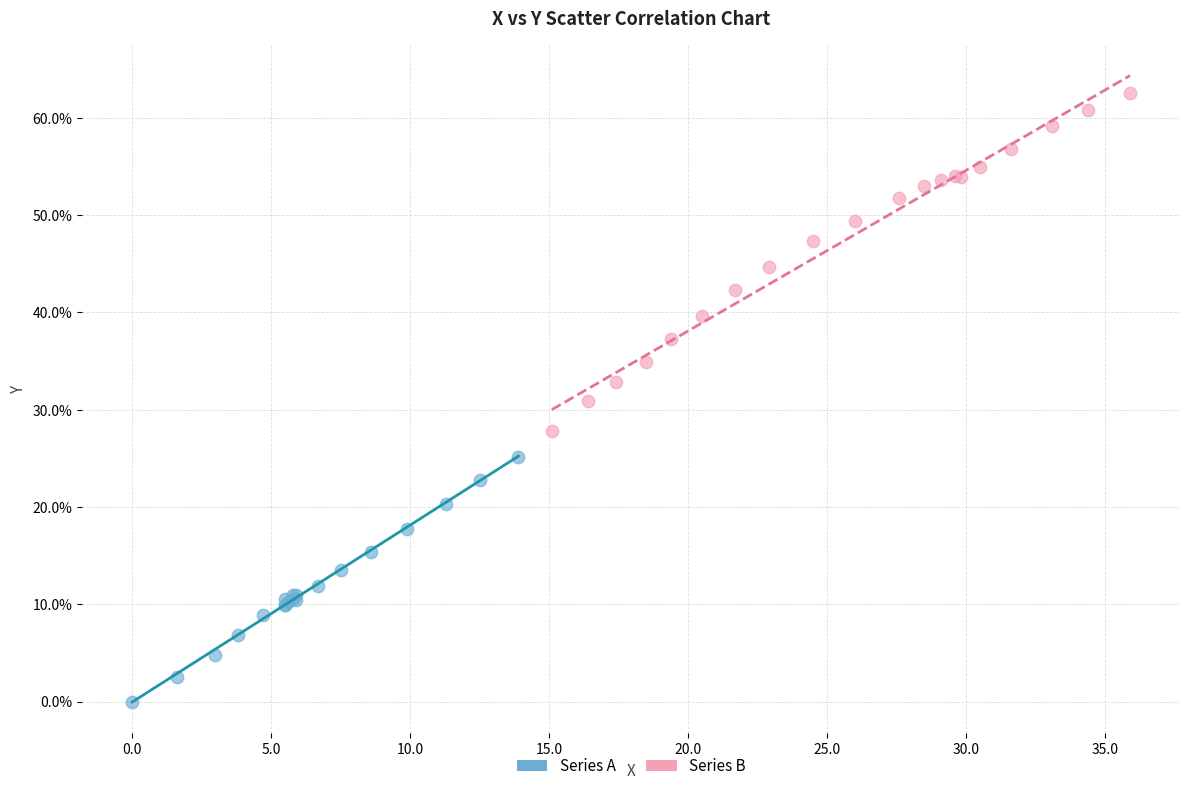

Which series reaches the maximum Y coordinate?

Series B